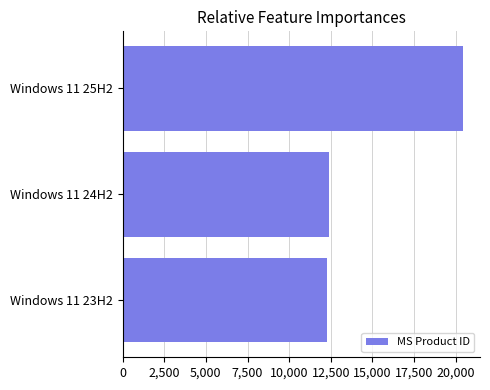

What is the sum of the values at Windows 11 23H2 and Windows 11 25H2?

32680